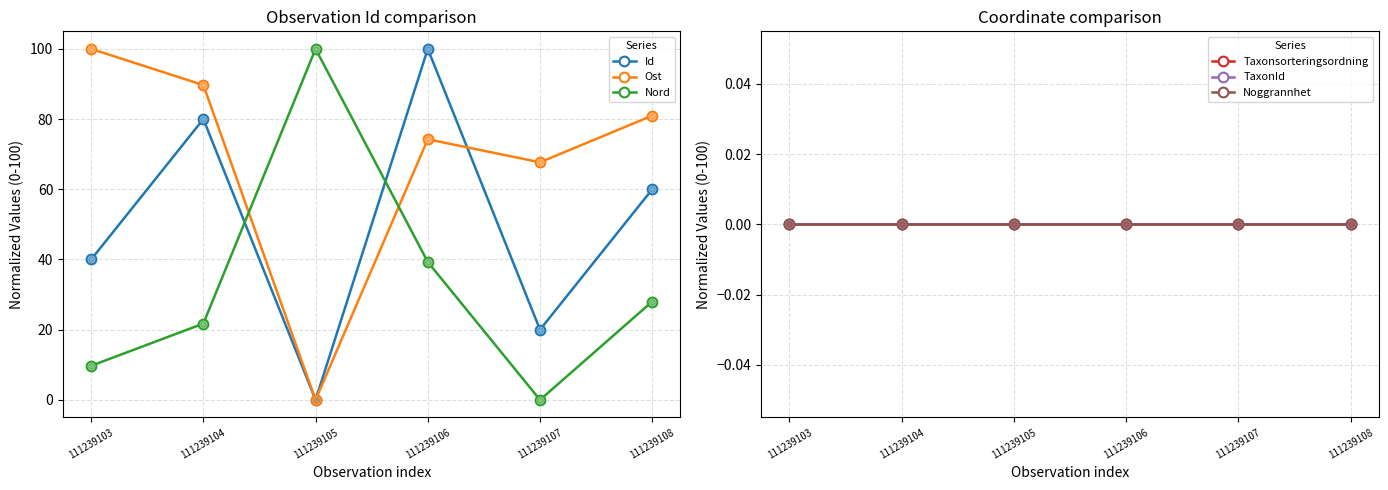

Is the value of Nord at 111239103 greater than the value of Taxonsorteringsordning at 111239107?

Yes